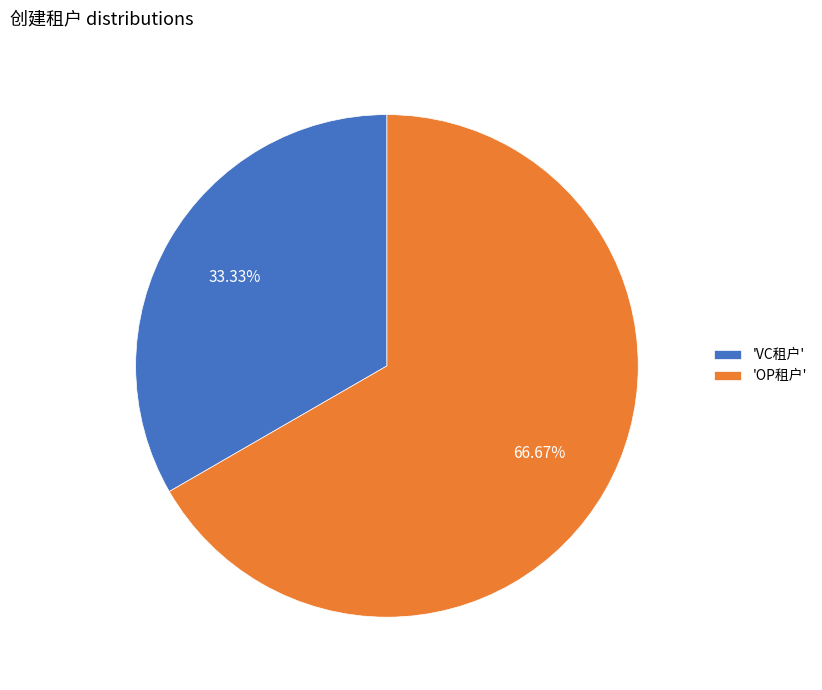

How many slices are in this pie chart?

2